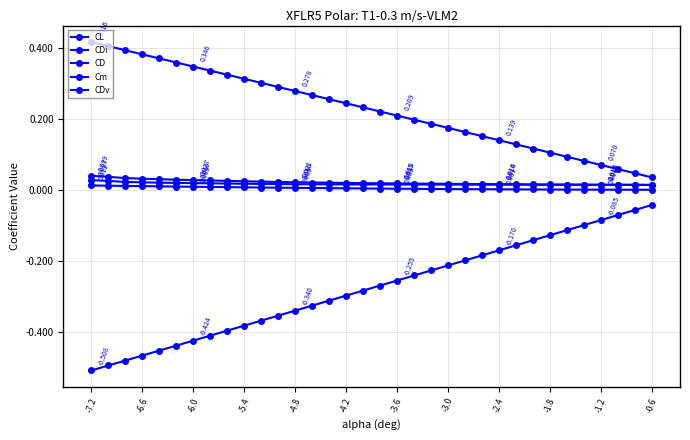

Reading left to right, list all the values displayed in this chart.

CL: -0.5	-0.5	-0.5	-0.5	-0.5	-0.4	-0.4	-0.4	-0.4	-0.4	-0.4	-0.4	-0.3	-0.3	-0.3	-0.3	-0.3	-0.3	-0.3	-0.2	-0.2	-0.2	-0.2	-0.2	-0.2	-0.2	-0.1	-0.1	-0.1	-0.1	-0.1	-0.1	-0.1	-0.0
CDi: 0.0	0.0	0.0	0.0	0.0	0.0	0.0	0.0	0.0	0.0	0.0	0.0	0.0	0.0	0.0	0.0	0.0	0.0	0.0	0.0	0.0	0.0	0.0	0.0	0.0	0.0	0.0	0.0	0.0	0.0	0.0	0.0	0.0	0.0
CD: 0.0	0.0	0.0	0.0	0.0	0.0	0.0	0.0	0.0	0.0	0.0	0.0	0.0	0.0	0.0	0.0	0.0	0.0	0.0	0.0	0.0	0.0	0.0	0.0	0.0	0.0	0.0	0.0	0.0	0.0	0.0	0.0	0.0	0.0
Cm: 0.4	0.4	0.4	0.4	0.4	0.4	0.3	0.3	0.3	0.3	0.3	0.3	0.3	0.3	0.3	0.2	0.2	0.2	0.2	0.2	0.2	0.2	0.2	0.2	0.1	0.1	0.1	0.1	0.1	0.1	0.1	0.1	0.0	0.0
CDv: 0.0	0.0	0.0	0.0	0.0	0.0	0.0	0.0	0.0	0.0	0.0	0.0	0.0	0.0	0.0	0.0	0.0	0.0	0.0	0.0	0.0	0.0	0.0	0.0	0.0	0.0	0.0	0.0	0.0	0.0	0.0	0.0	0.0	0.0